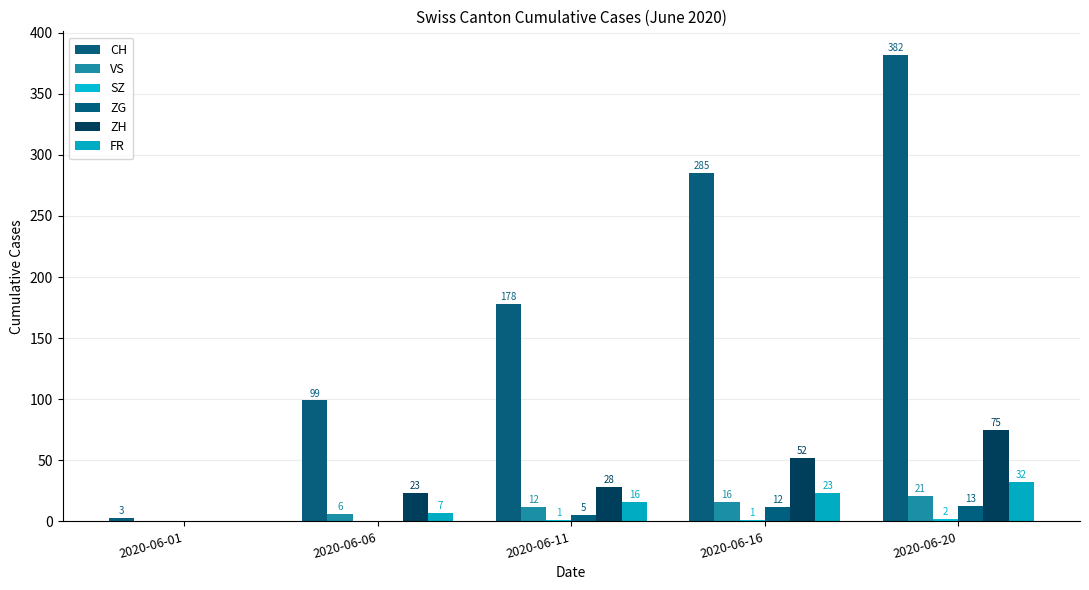

How many values in ZG are above zero?

3